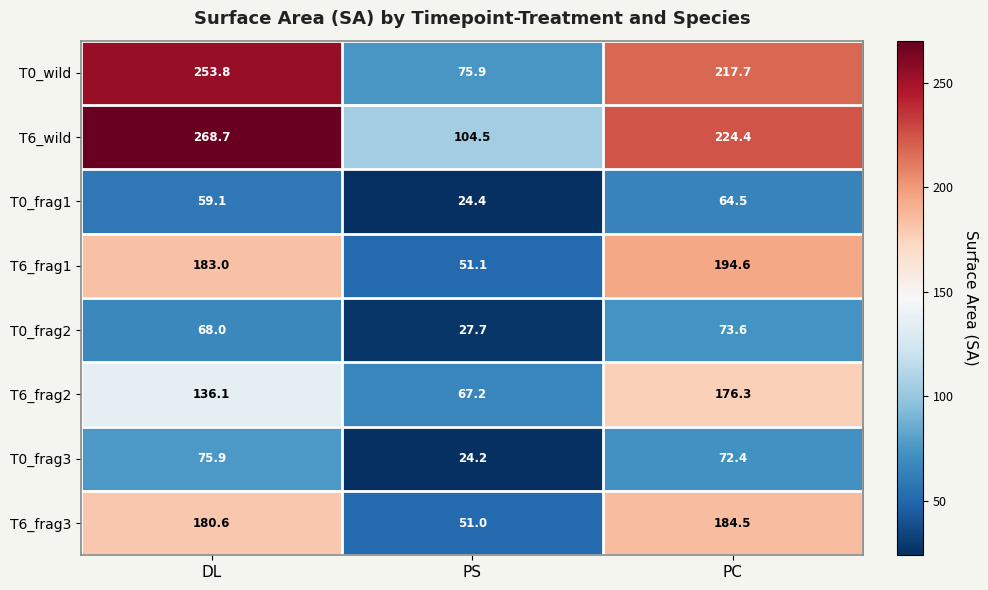

Reading left to right, transcribe all the data shown in this chart.

T0_wild: 253.8	75.9	217.7
T6_wild: 268.7	104.5	224.4
T0_frag1: 59.1	24.4	64.5
T6_frag1: 183.0	51.1	194.6
T0_frag2: 68.0	27.7	73.6
T6_frag2: 136.1	67.2	176.3
T0_frag3: 75.9	24.2	72.4
T6_frag3: 180.6	51.0	184.5